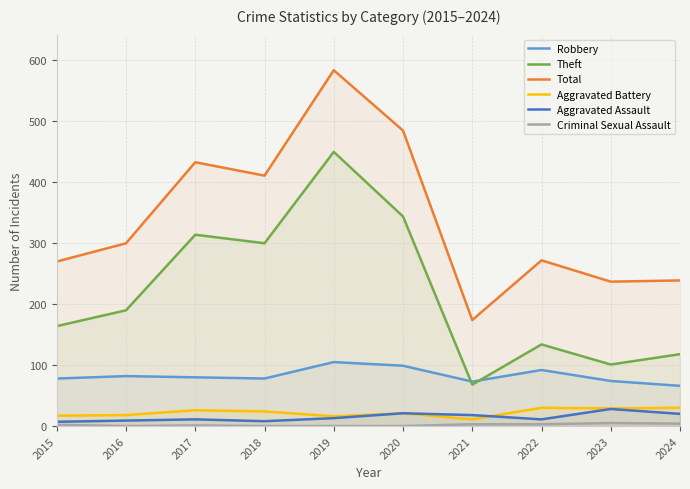

List the labels in order of Aggravated Battery value, smallest first.

2021, 2019, 2015, 2016, 2020, 2018, 2017, 2023, 2022, 2024